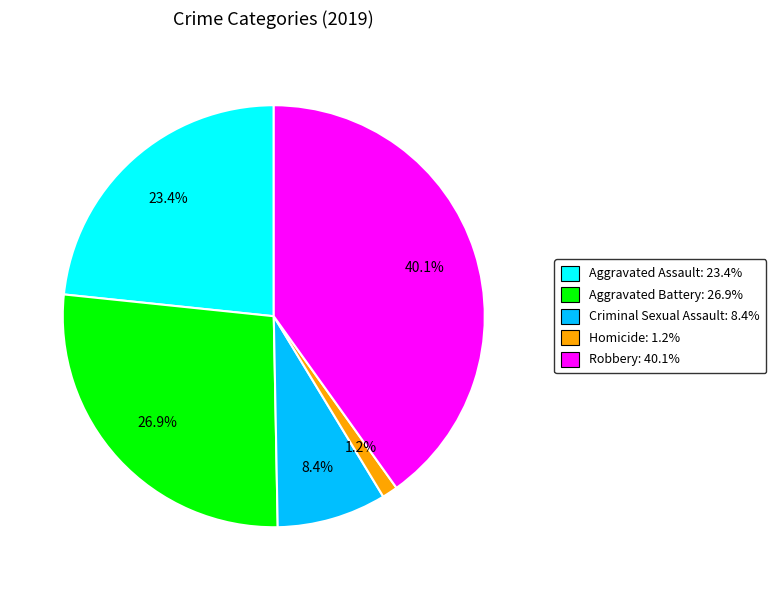

Which category has the biggest portion of the pie?

Robbery